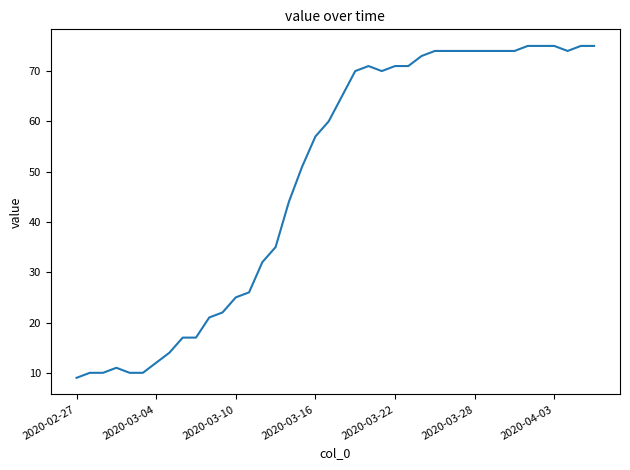

What is the minimum value shown in the chart?

9